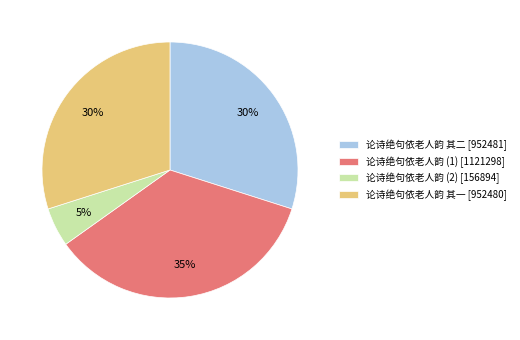

Which has a higher value, 论诗绝句依老人韵 (1) [1121298] or 论诗绝句依老人韵 其二 [952481]?

论诗绝句依老人韵 (1) [1121298]